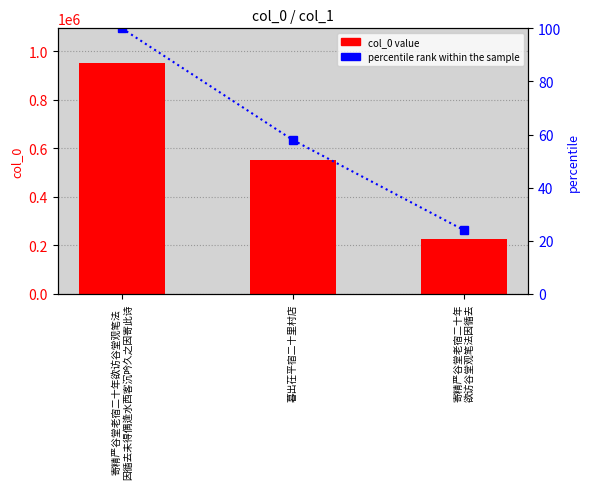

What is the maximum value for col_0?

951745.0